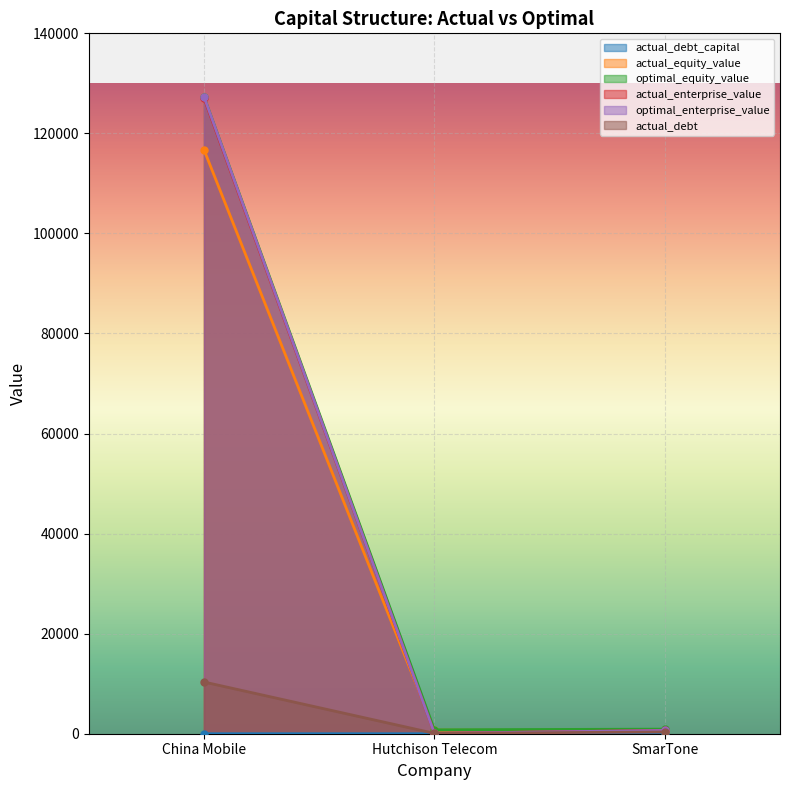

What is the label of the 2nd point from the left?

Hutchison Telecom